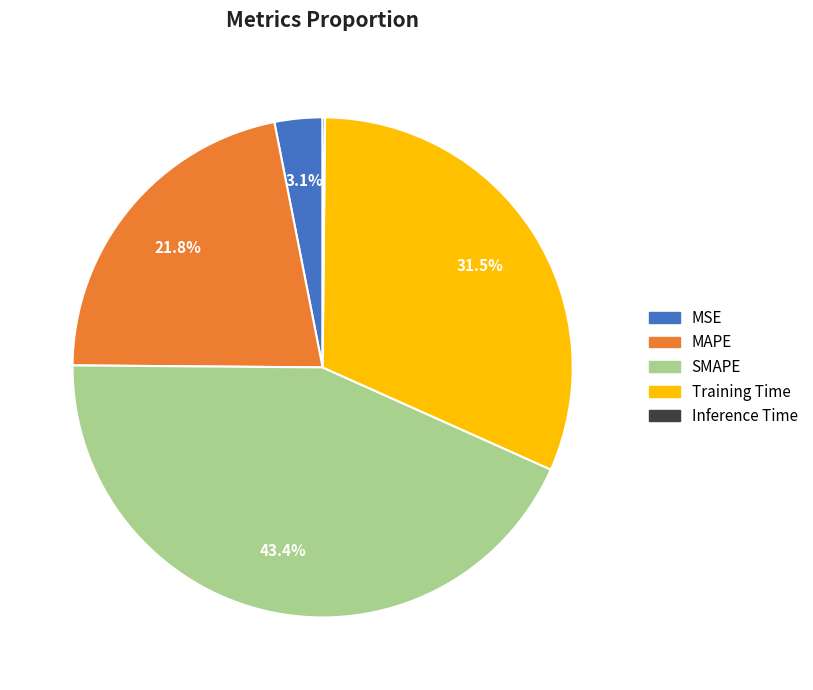

Which has a higher value, SMAPE or MSE?

SMAPE